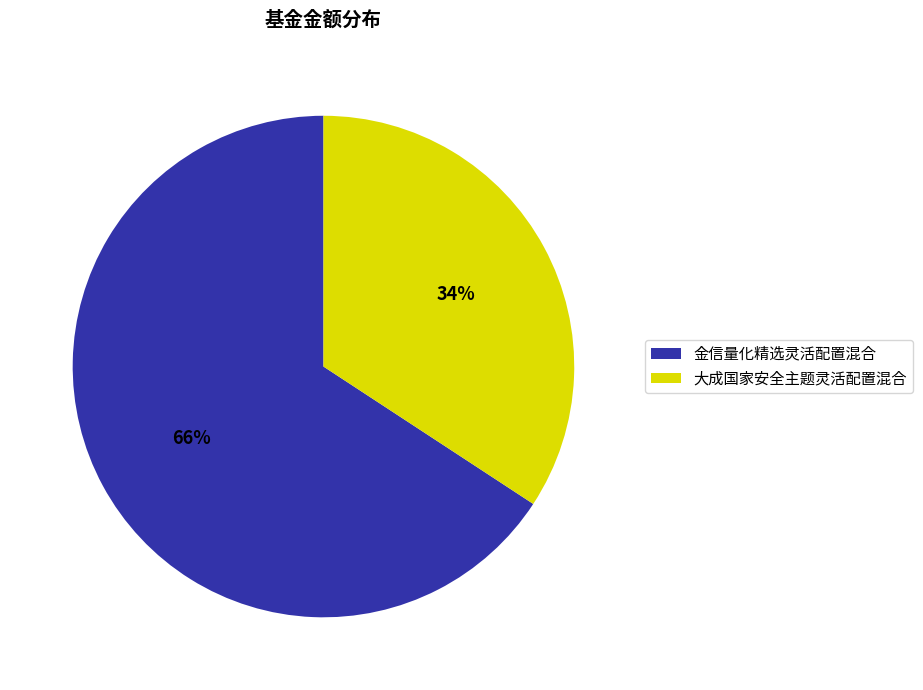

To the nearest percent, what is the difference between the 金信量化精选灵活配置混合 and 大成国家安全主题灵活配置混合 slice percentages?

32%